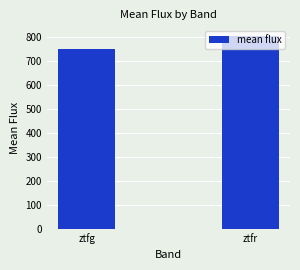

Are the bars grouped side by side (vs. stacked)?

No